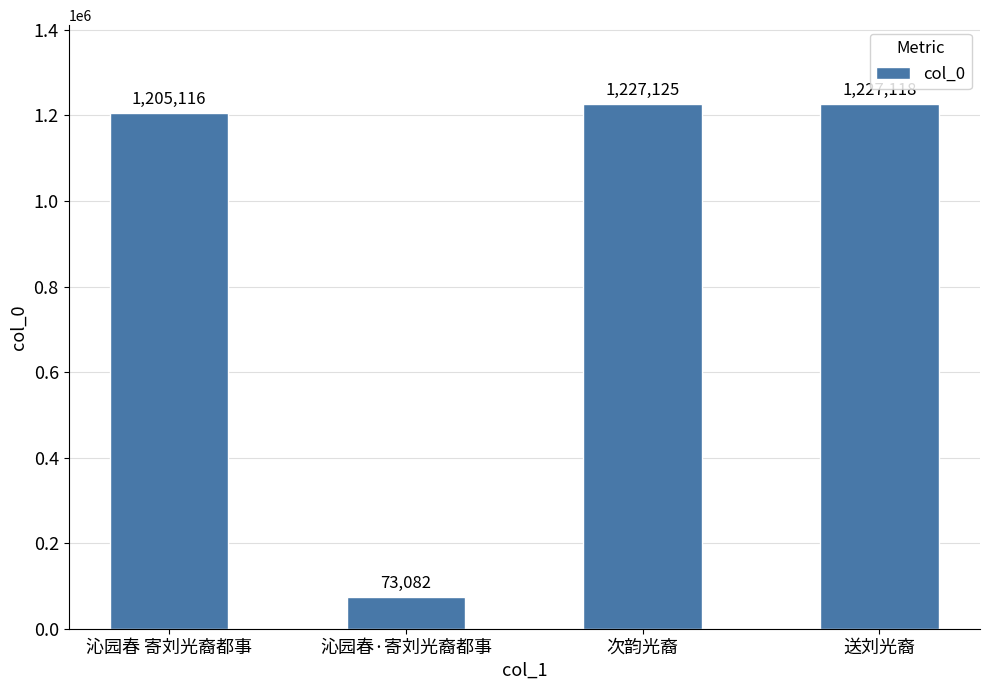

What is the greatest value displayed?

1227125